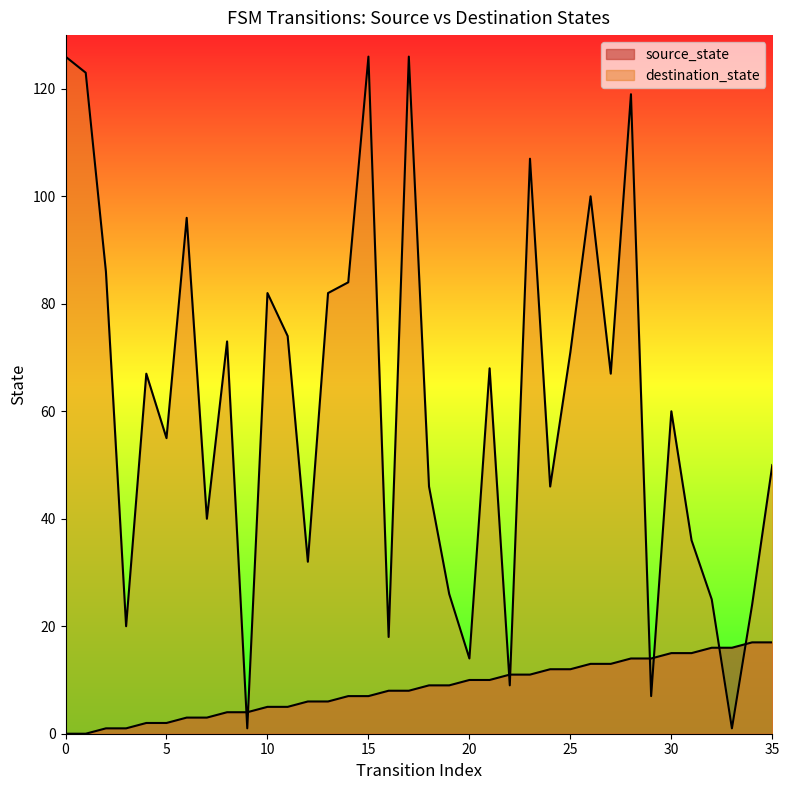

Is the value of source_state at 32 greater than the value of destination_state at 5?

No